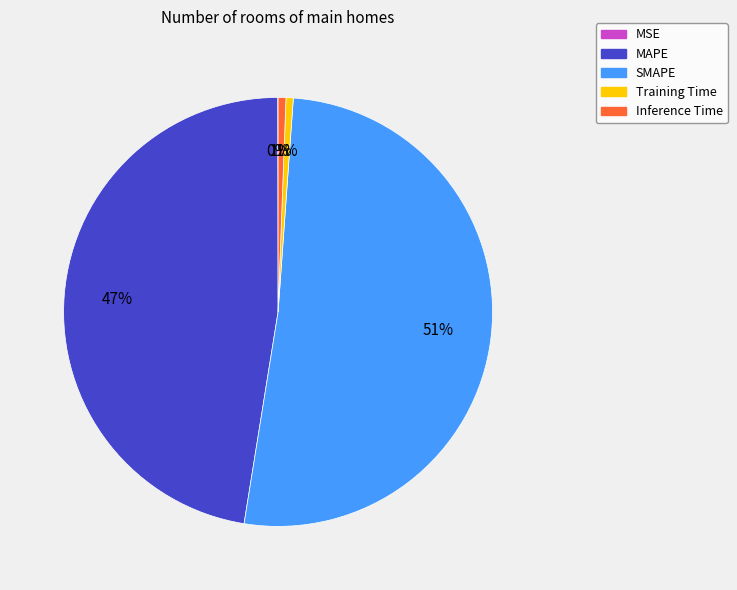

Does any single category account for the majority?

Yes